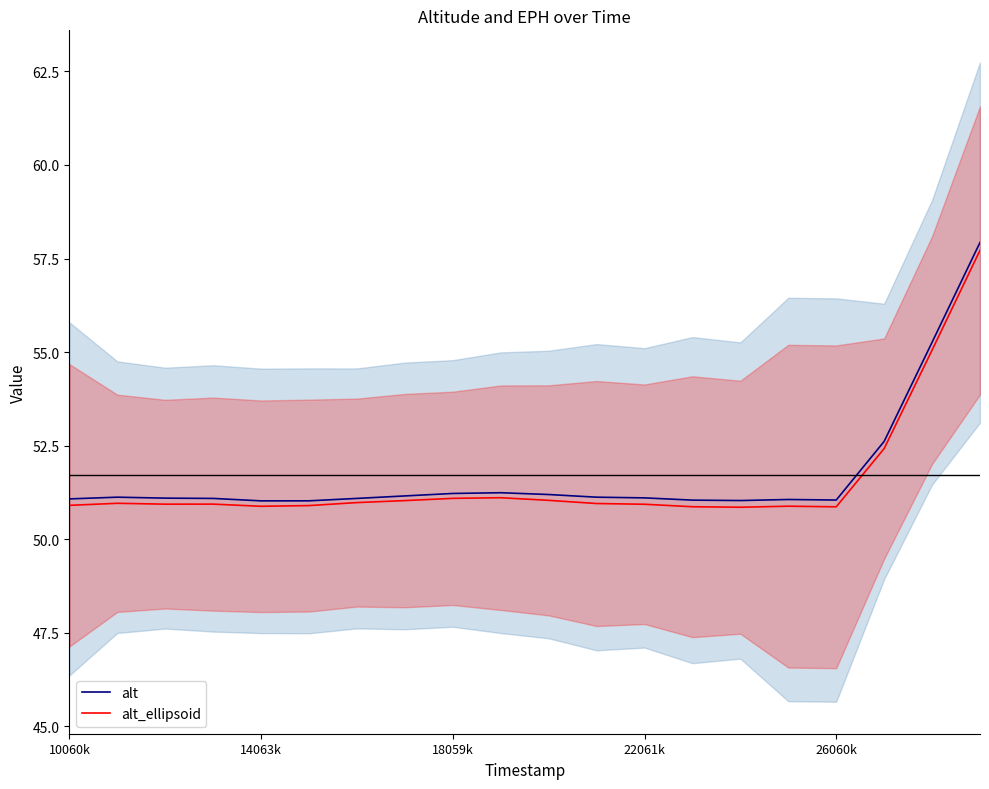

What is the maximum value for alt?

57.9